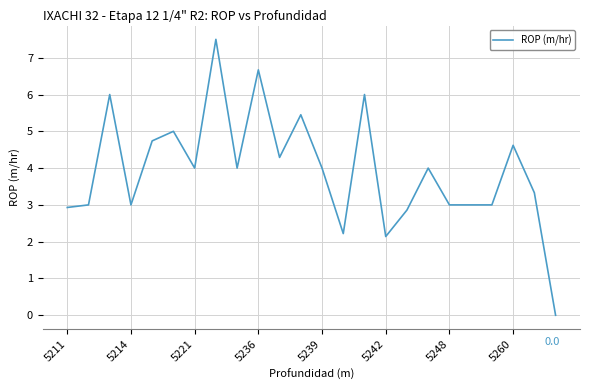

What is the difference between the maximum and minimum values?

7.5